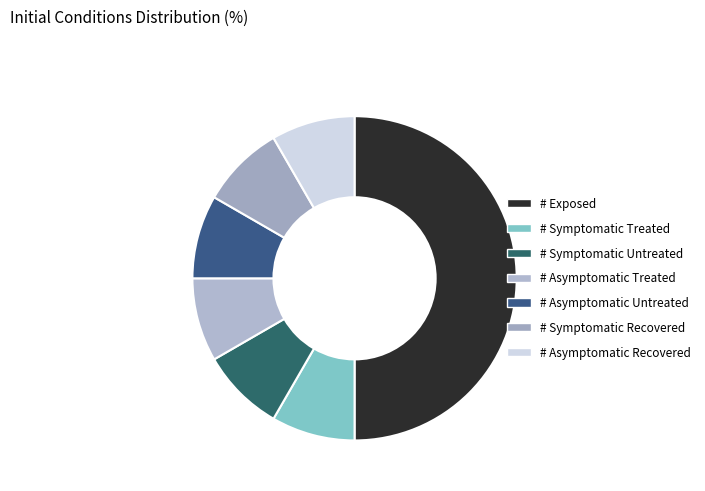

Is it true that # Asymptomatic Recovered is 8% of the pie?

True